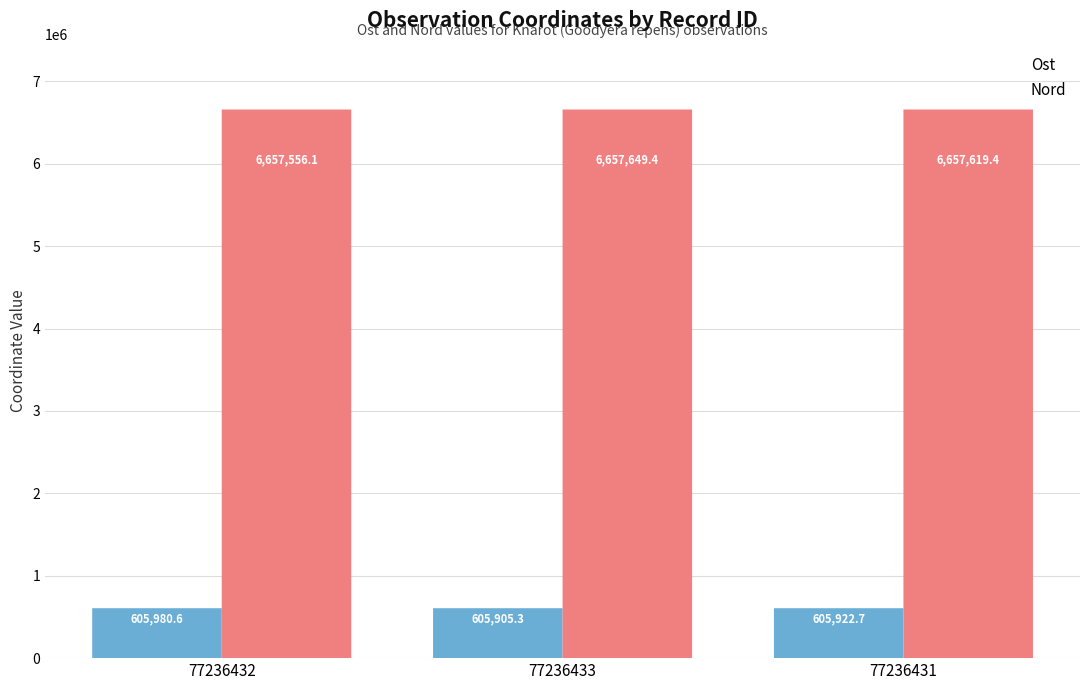

Is the value of Nord at 77236432 greater than the value of Ost at 77236433?

Yes